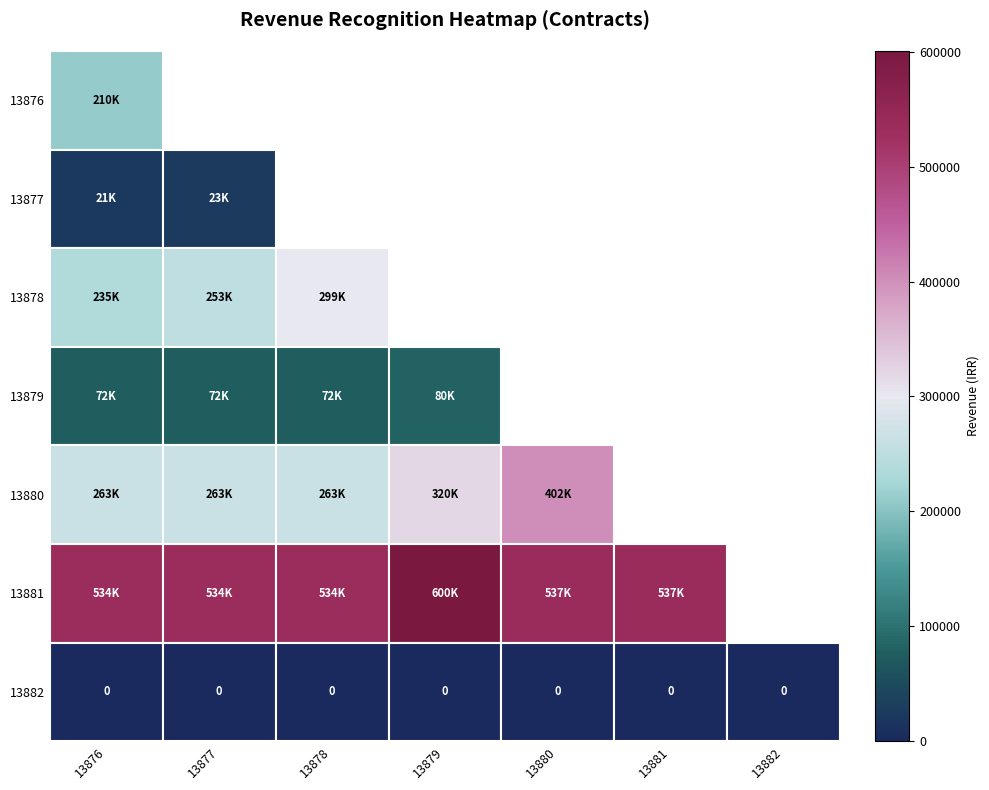

Is it true that 13877 equals 317646.5 at 13878?

False